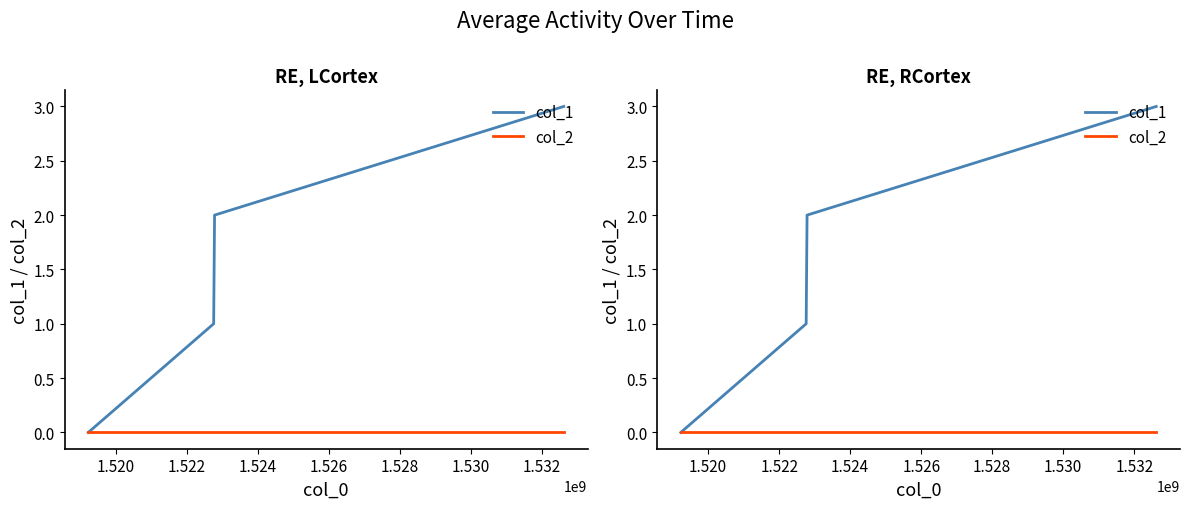

True or false: col_1 and col_2 intersect in this chart.

False